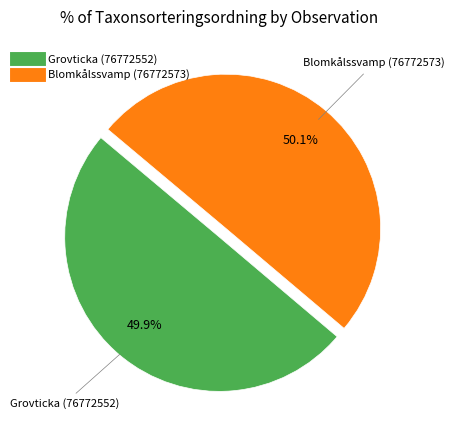

Does any single category account for the majority?

Yes